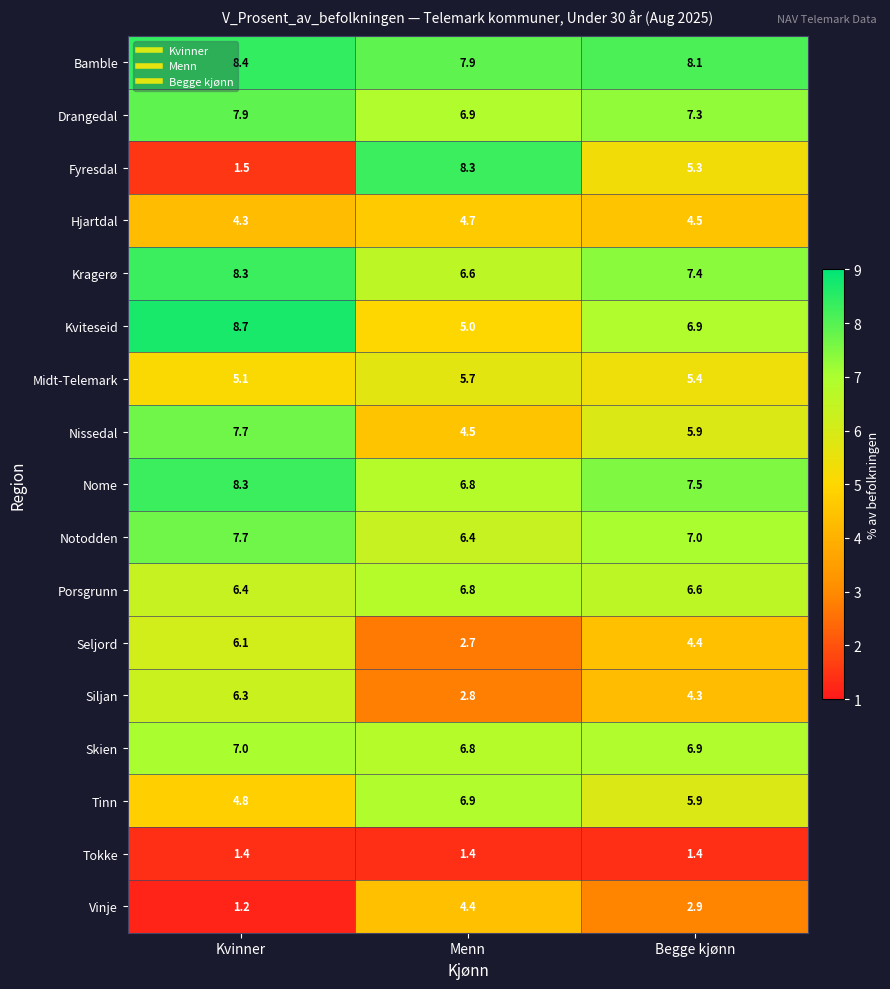

Which series has the largest range (max minus min)?

Fyresdal